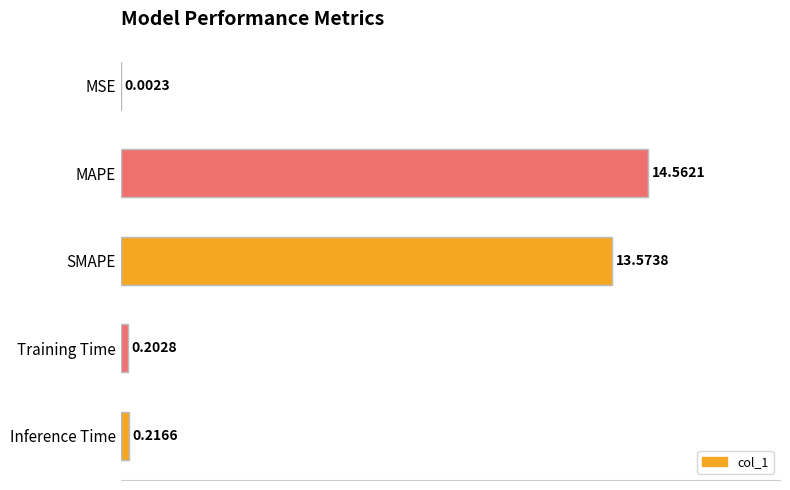

What is the change in value from MAPE to Training Time?

-14.4